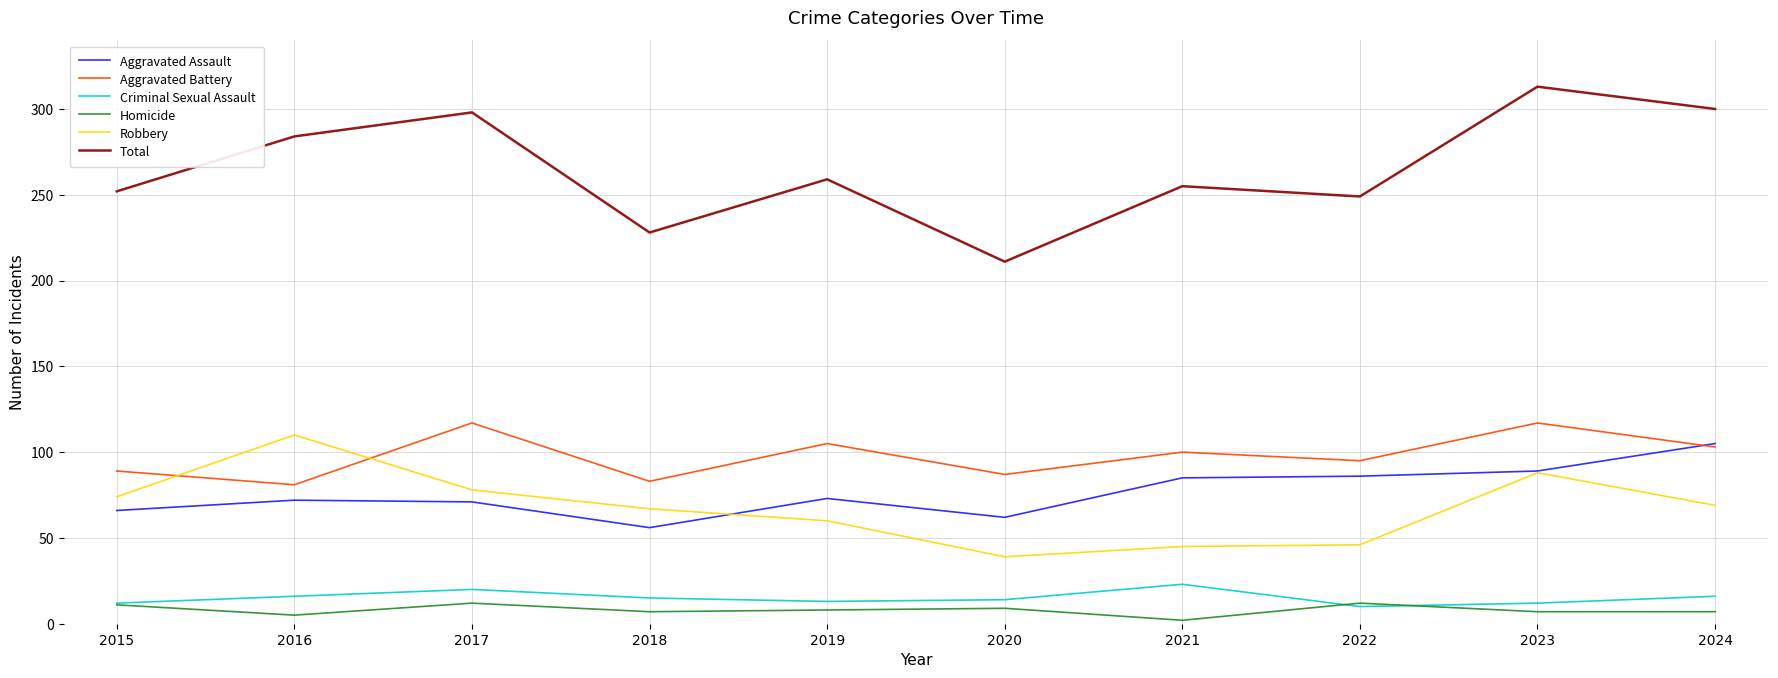

True or false: Criminal Sexual Assault and Aggravated Battery intersect in this chart.

False